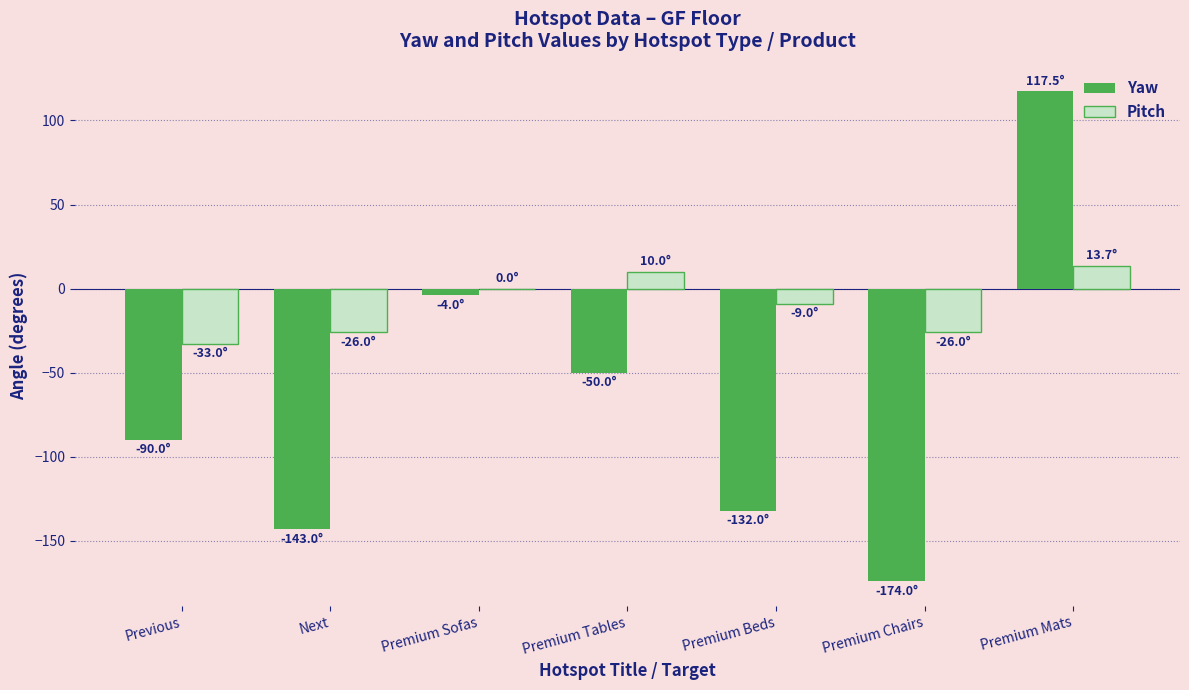

What is the highest value of the Yaw series?

117.5